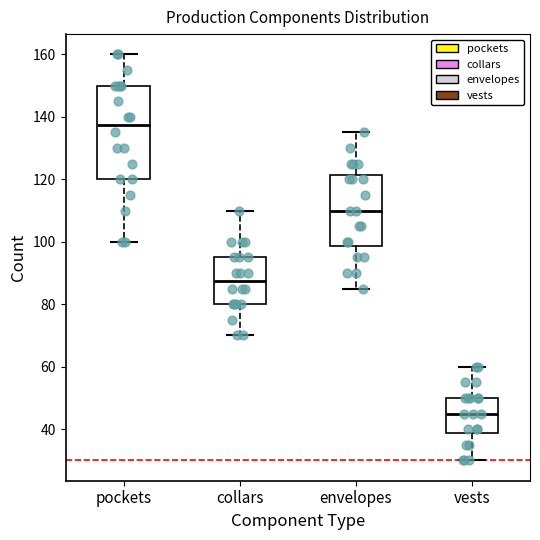

Reading left to right, read every box against the y-axis: the position of its median line, the range the box covers, and the ends of its whiskers. The values are not printed on the chart, so give them approximately, as read against the axis.

pockets: median 138, box 120 to 150, whiskers 100 to 160
collars: median 88, box 80 to 96, whiskers 70 to 110
envelopes: median 110, box 98 to 122, whiskers 86 to 136
vests: median 46, box 38 to 50, whiskers 30 to 60